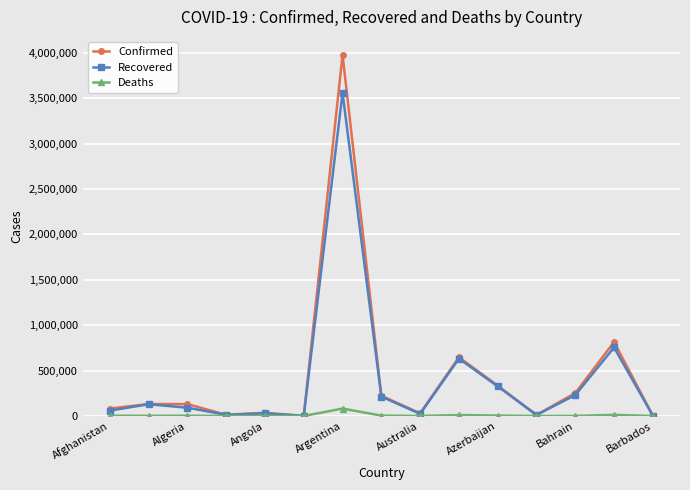

What is the difference between the maximum and minimum values in the Confirmed series?

3976371